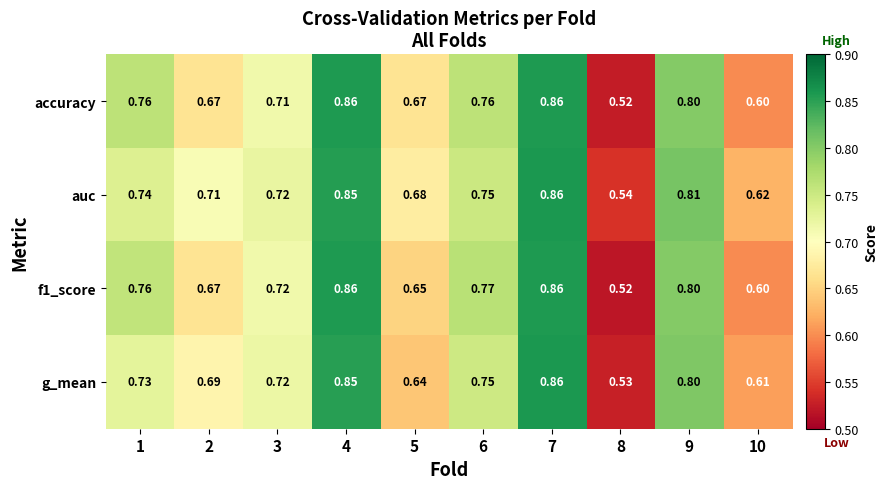

Which series has the largest total across all categories?

auc